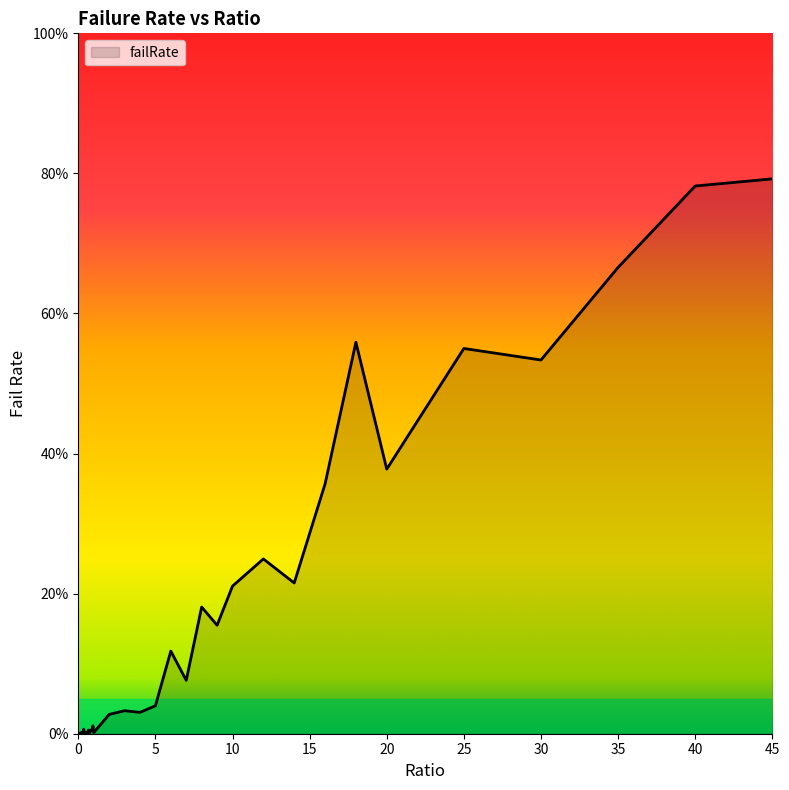

Does the chart display data point markers on the line(s)?

No